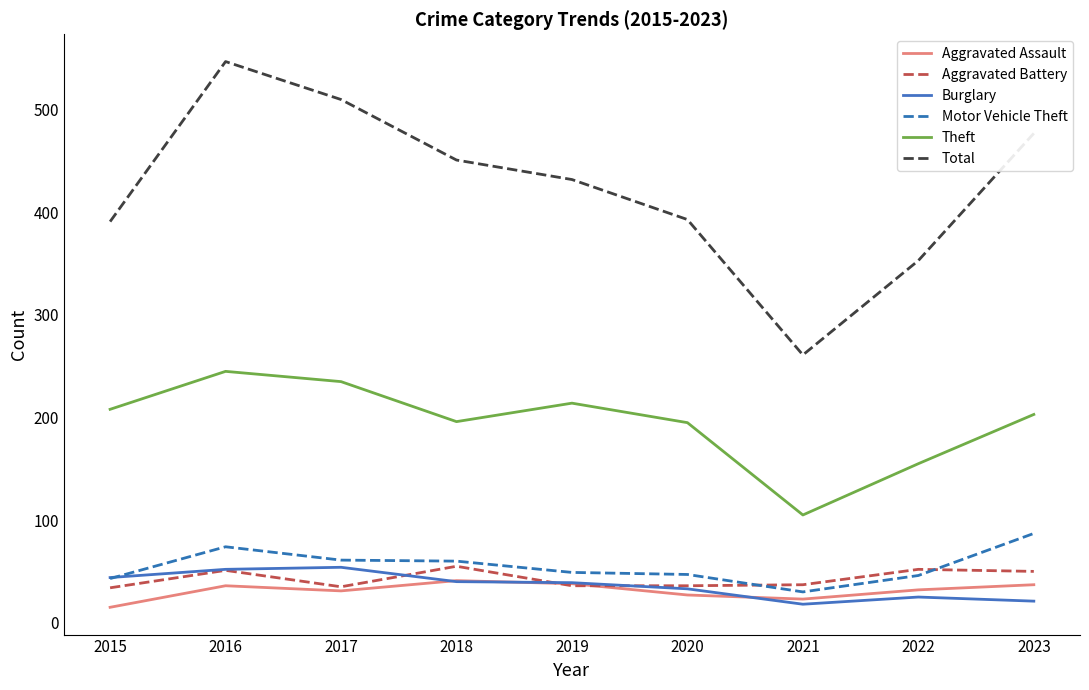

What is the lowest value of the Burglary series?

18